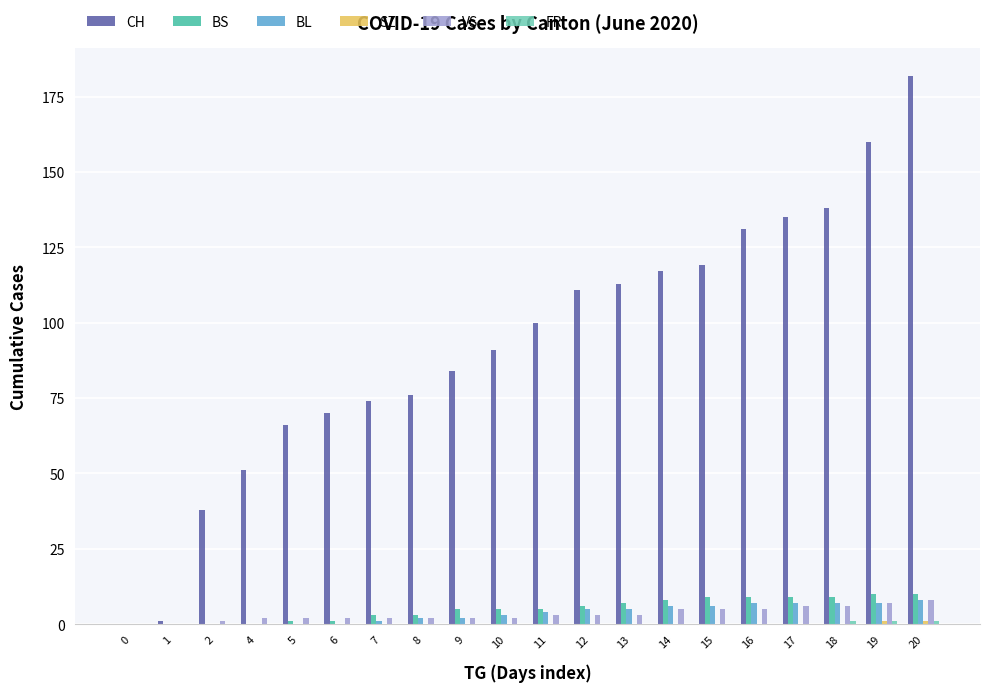

Does the chart contain stacked bars?

No